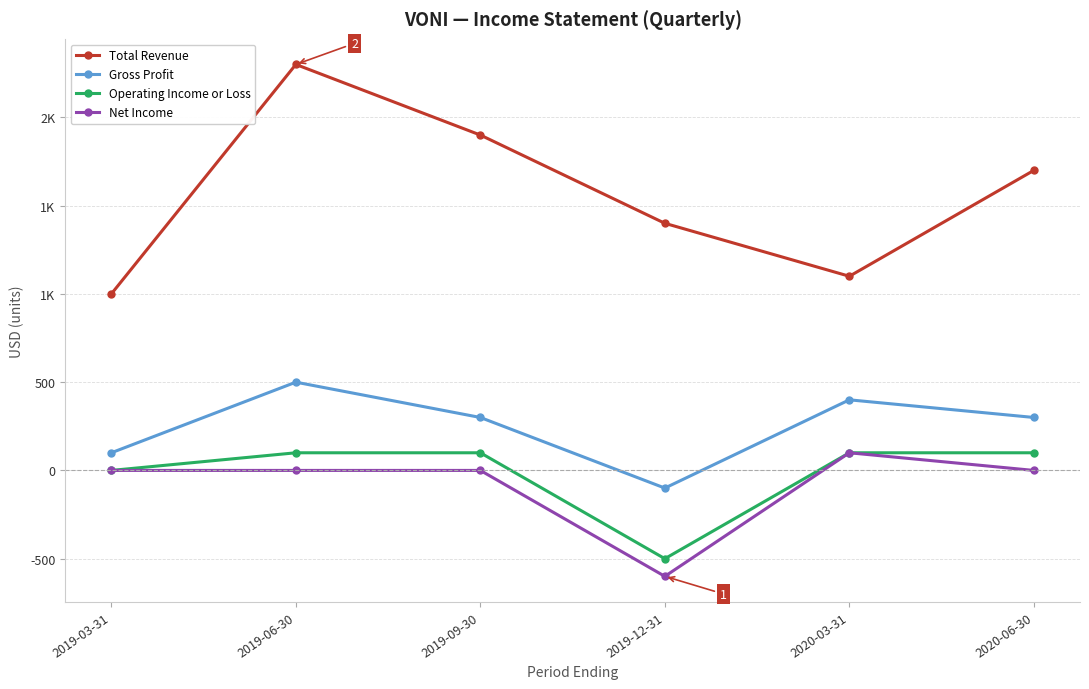

True or false: Total Revenue and Net Income cross at least once.

False